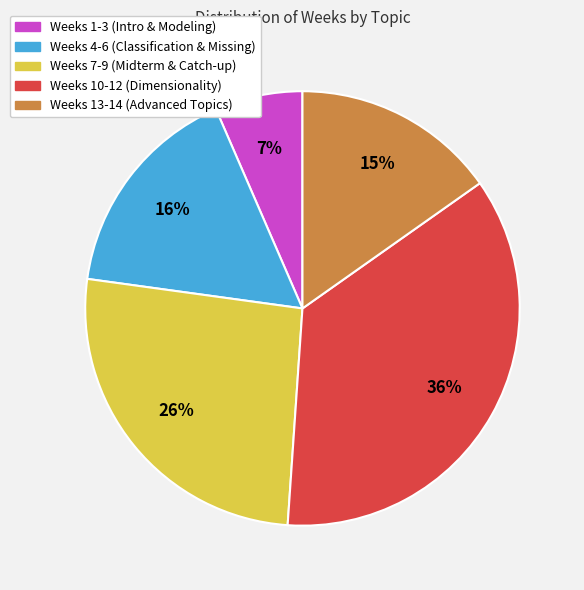

To the nearest percent, what is the difference between the largest and smallest slice percentages?

29%